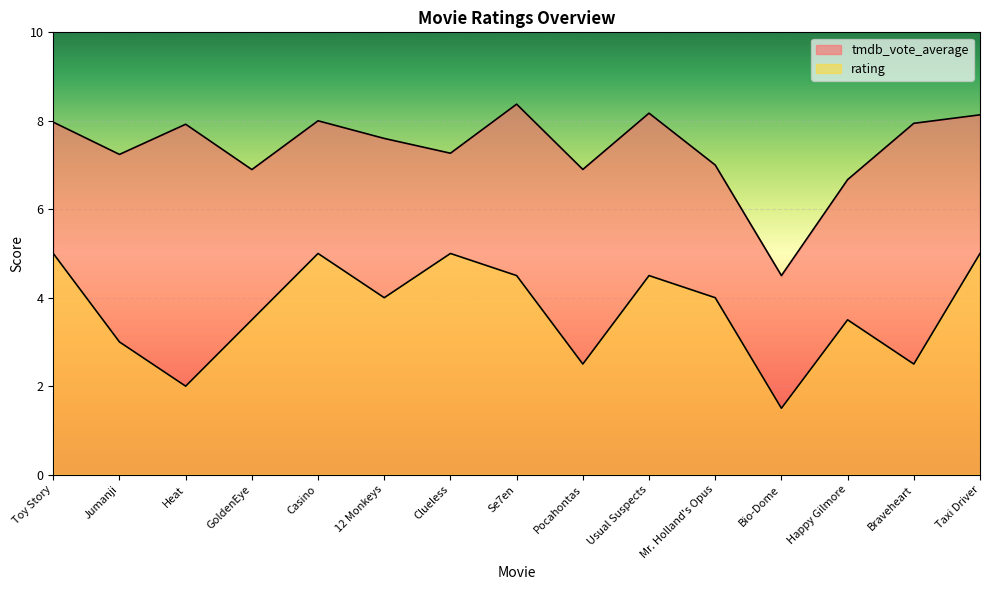

What is the lowest value of the tmdb_vote_average series?

4.5